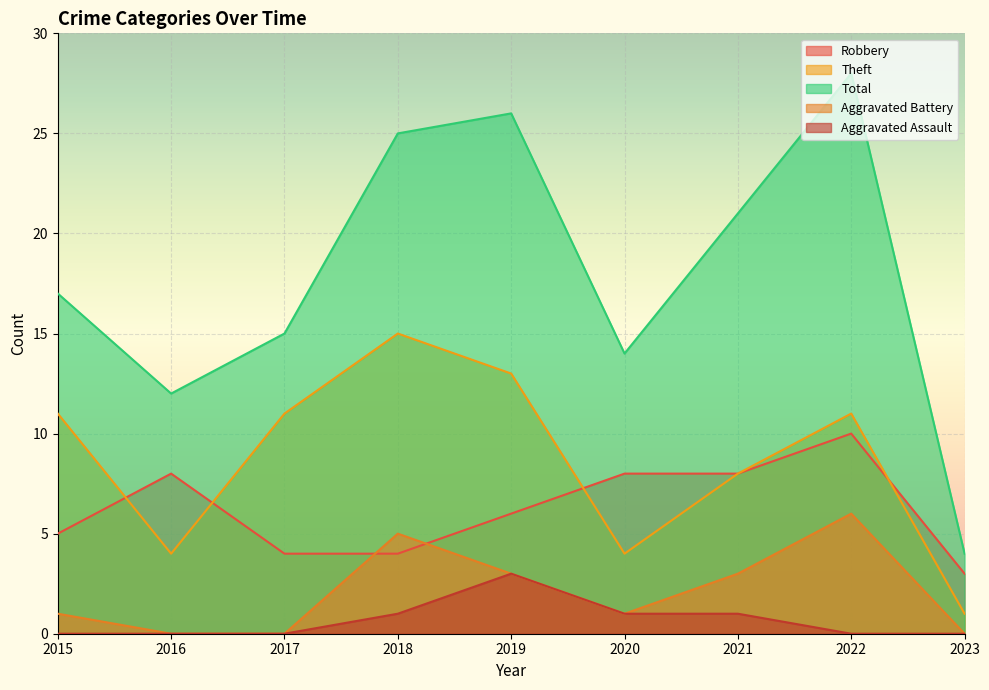

True or false: Total has a value of 17 at 2015.

True